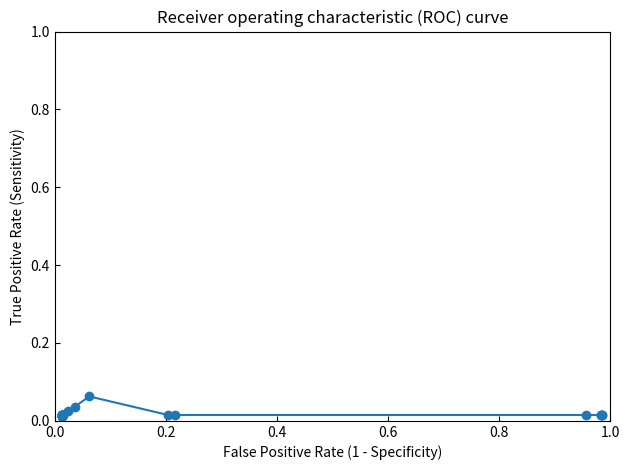

True or false: there are more than 0 points higher than both neighbors.

True